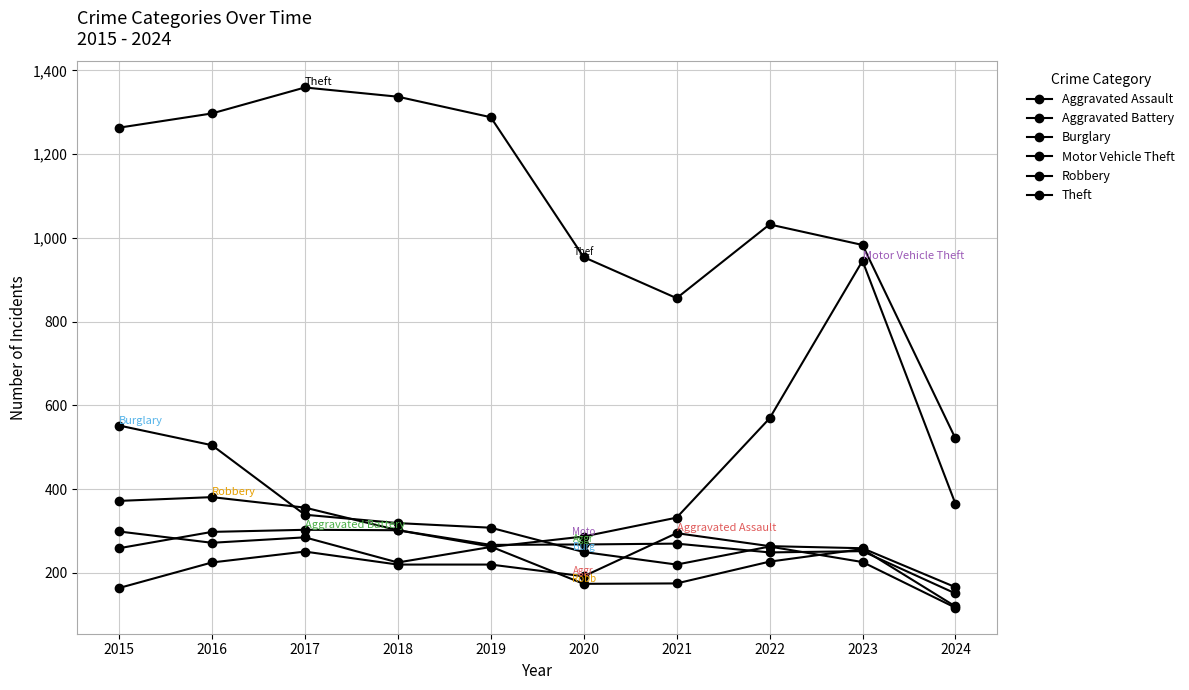

True or false: Theft and Motor Vehicle Theft cross at least once.

False